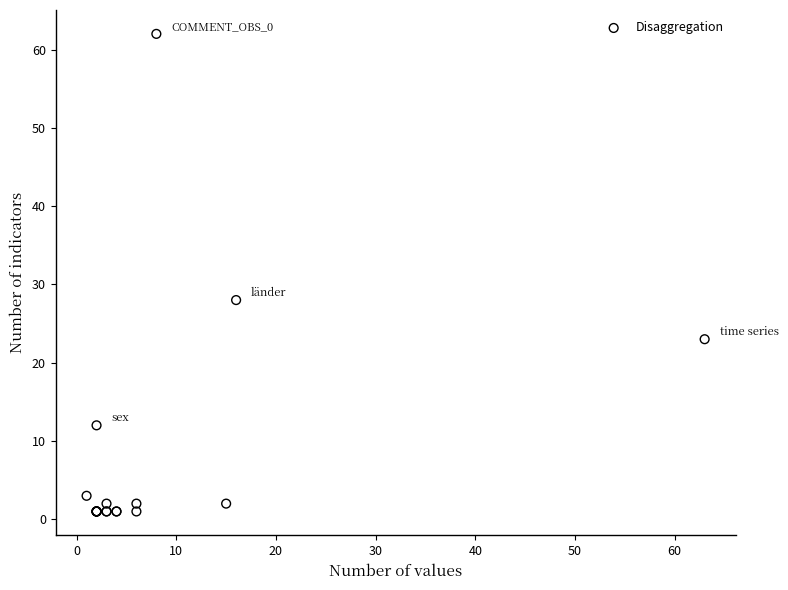

What Y value in the scatter plot is closest to 31?

28